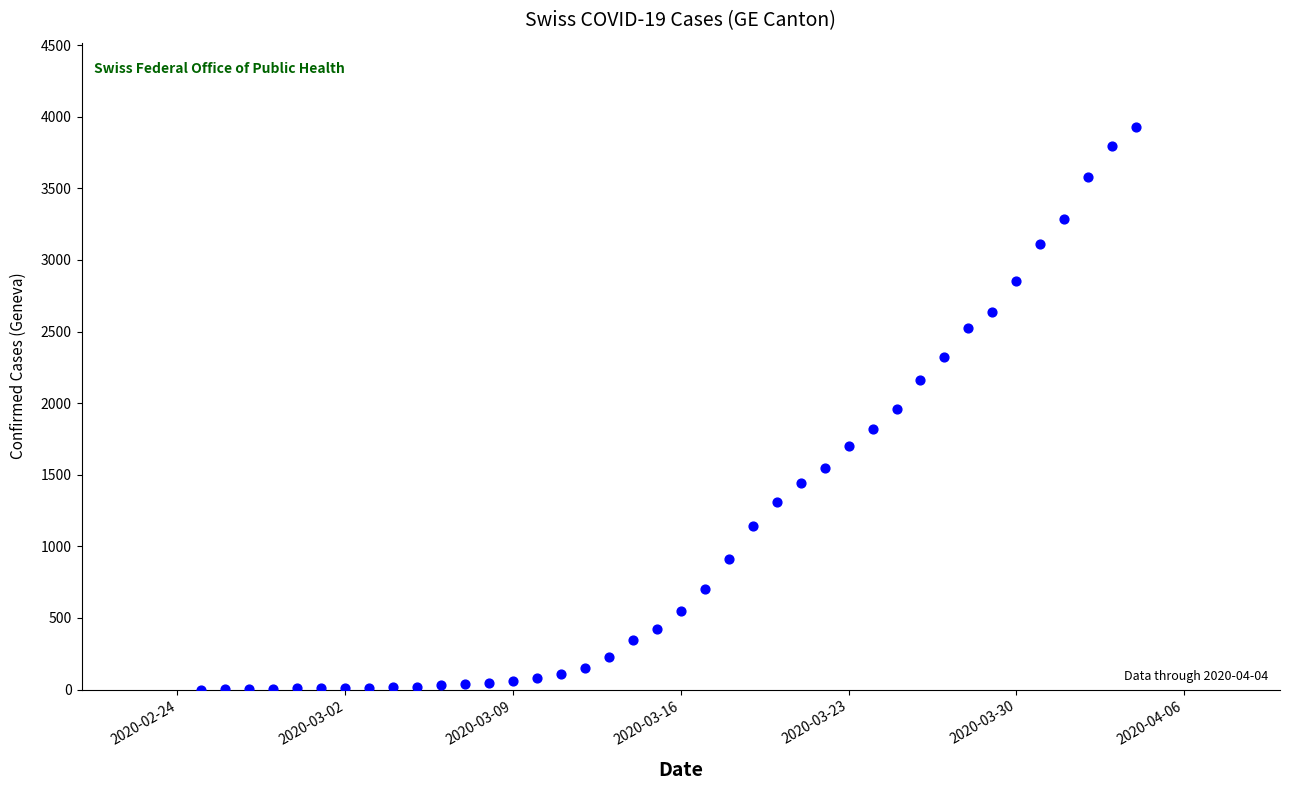

What is the range of X values (max minus min)?

39